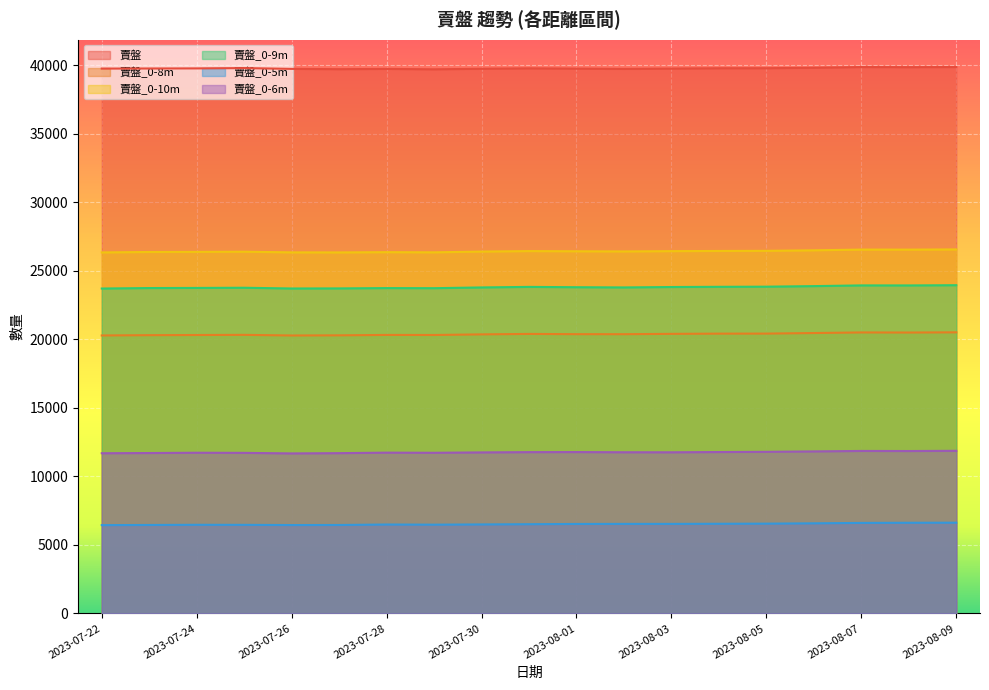

Which category has the highest value in the 賣盤_0-8m series?

2023-08-09